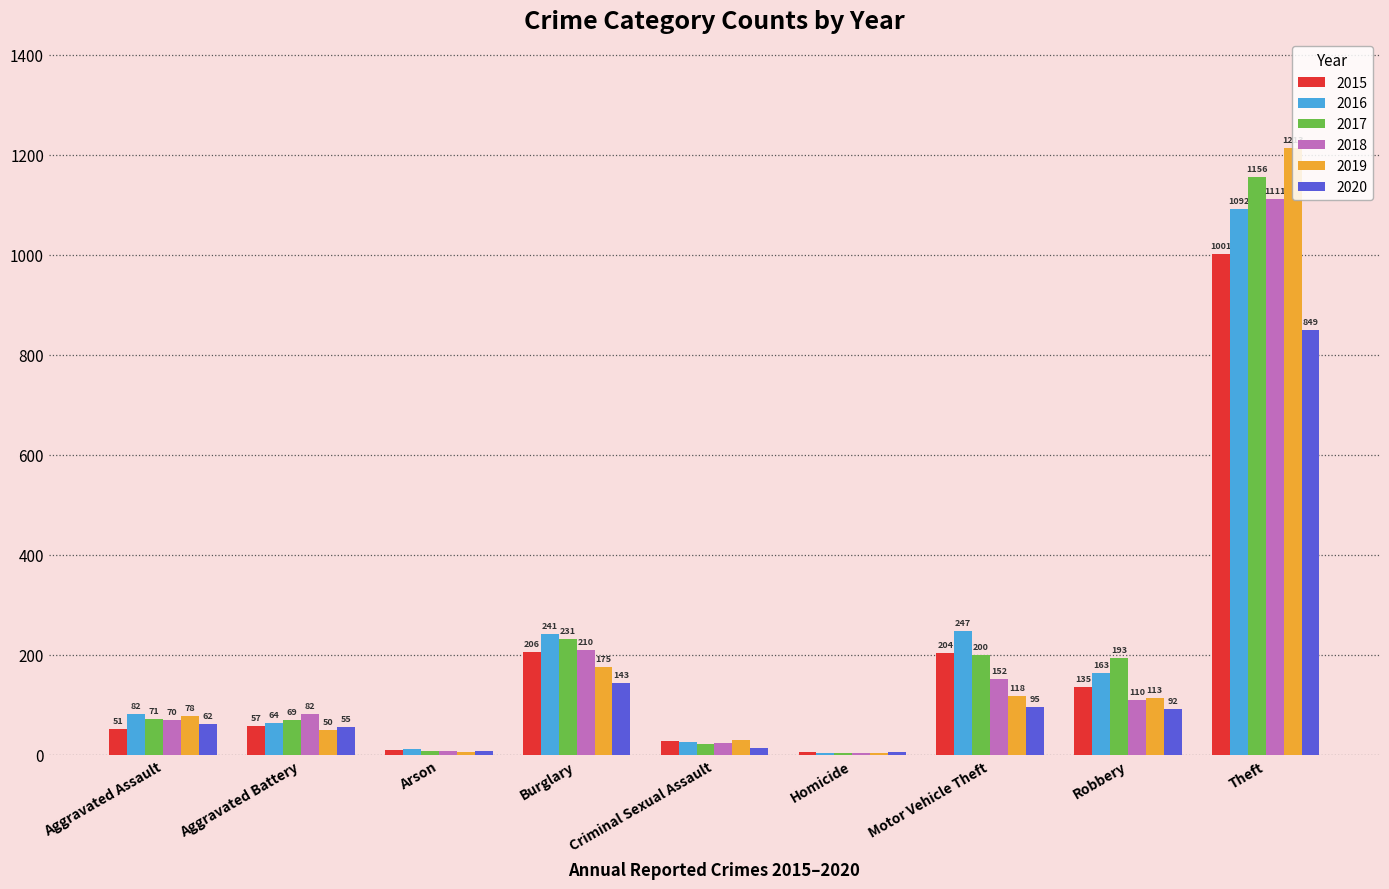

At which category is the sum across all series the highest?

Theft